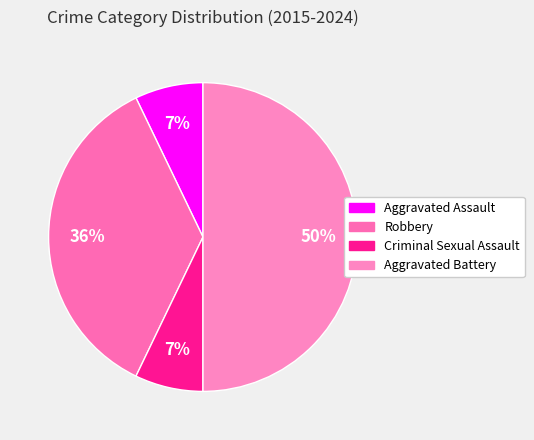

What percentage is the Aggravated Battery slice, to the nearest percent?

50%